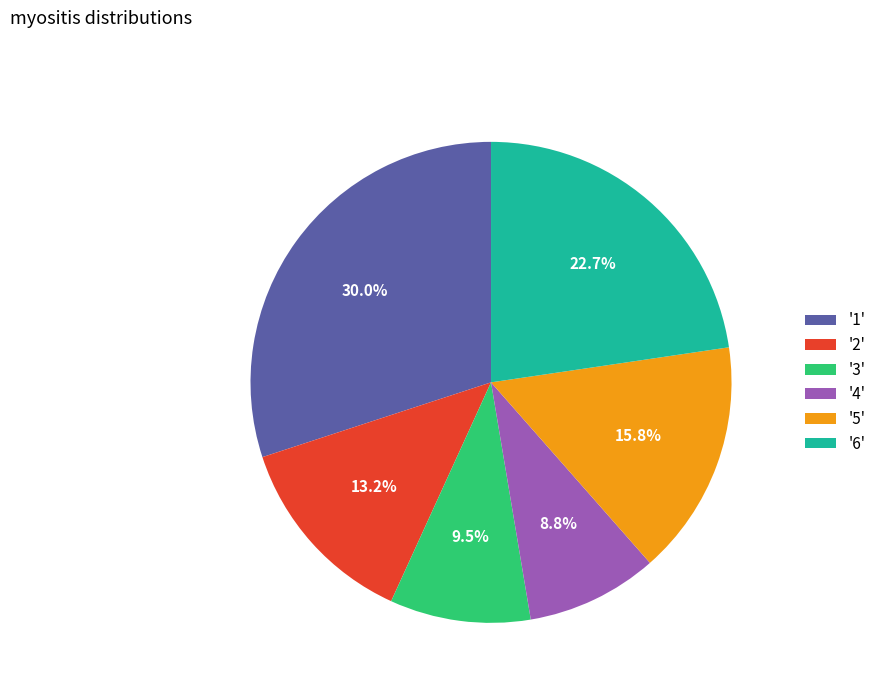

Is the sum of '1' and '3' greater than half?

No